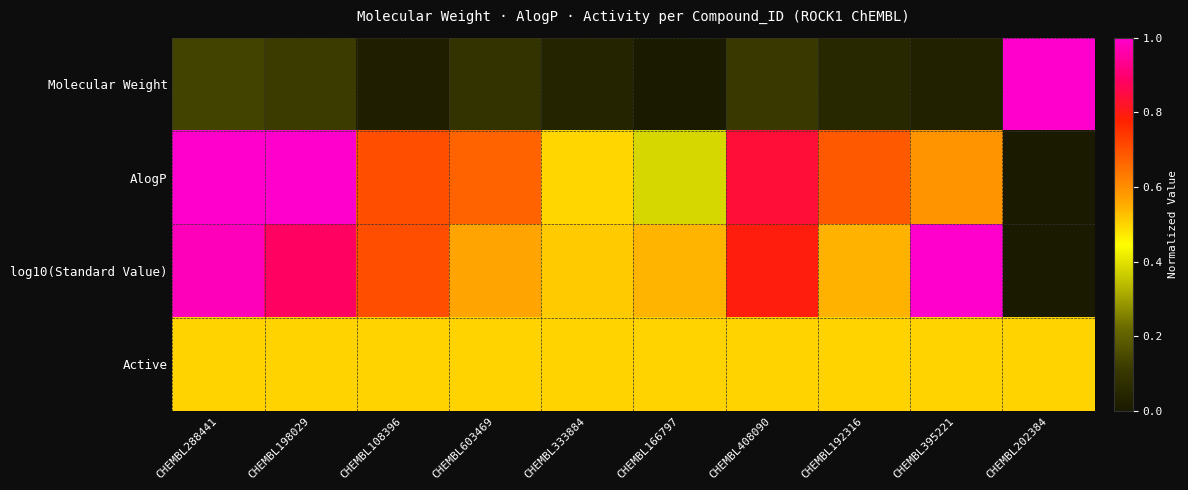

Reading left to right, transcribe all the data shown in this chart.

Molecular Weight: CHEMBL288441=0.1	CHEMBL198029=0.1	CHEMBL108396=0.0	CHEMBL603469=0.1	CHEMBL333884=0.0	CHEMBL166797=0.0	CHEMBL408090=0.1	CHEMBL192316=0.0	CHEMBL395221=0.0	CHEMBL202384=1.0
AlogP: CHEMBL288441=1.0	CHEMBL198029=1.0	CHEMBL108396=0.7	CHEMBL603469=0.7	CHEMBL333884=0.5	CHEMBL166797=0.4	CHEMBL408090=0.8	CHEMBL192316=0.7	CHEMBL395221=0.6	CHEMBL202384=0.0
log10(Standard Value): CHEMBL288441=1.0	CHEMBL198029=0.9	CHEMBL108396=0.7	CHEMBL603469=0.6	CHEMBL333884=0.5	CHEMBL166797=0.5	CHEMBL408090=0.8	CHEMBL192316=0.5	CHEMBL395221=1.0	CHEMBL202384=0.0
Active: CHEMBL288441=0.5	CHEMBL198029=0.5	CHEMBL108396=0.5	CHEMBL603469=0.5	CHEMBL333884=0.5	CHEMBL166797=0.5	CHEMBL408090=0.5	CHEMBL192316=0.5	CHEMBL395221=0.5	CHEMBL202384=0.5